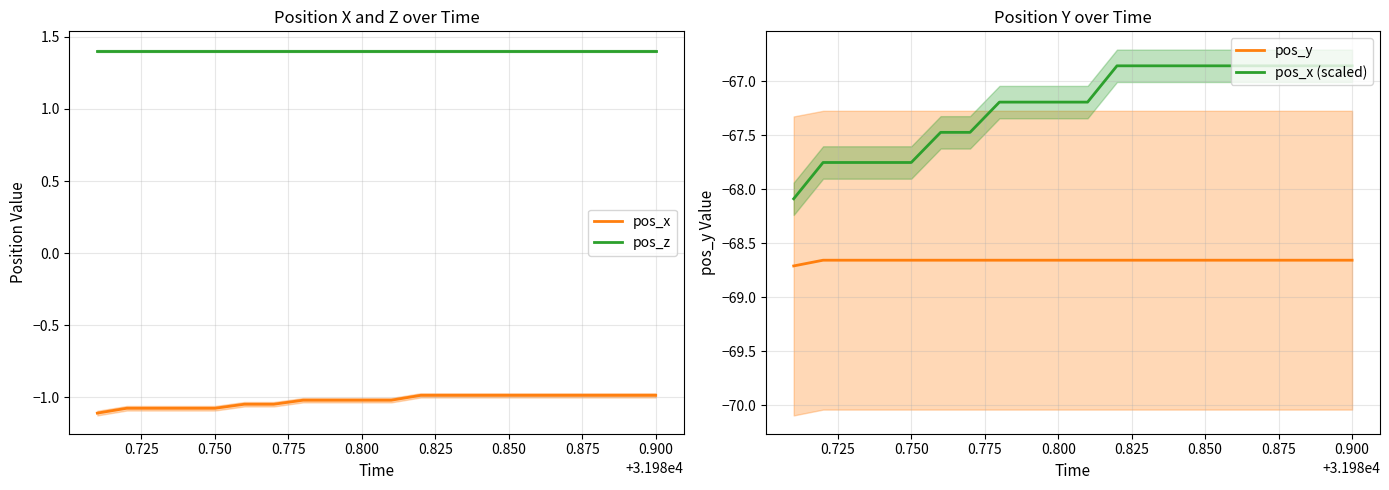

True or false: pos_z and pos_x (scaled) intersect in this chart.

False